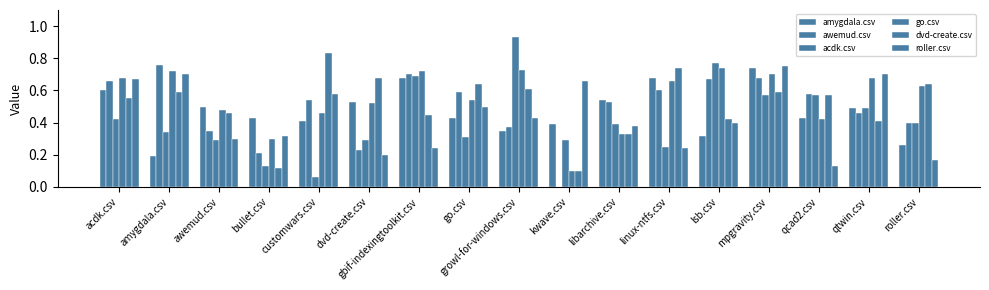

Which series has the widest spread of values?

acdk.csv